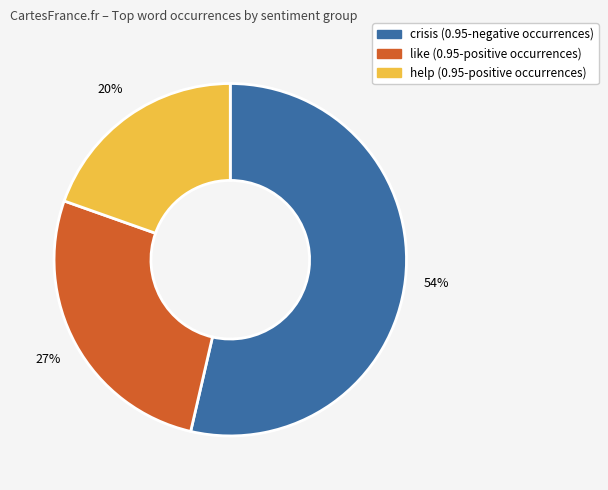

Is there any slice that represents more than half of the pie?

Yes